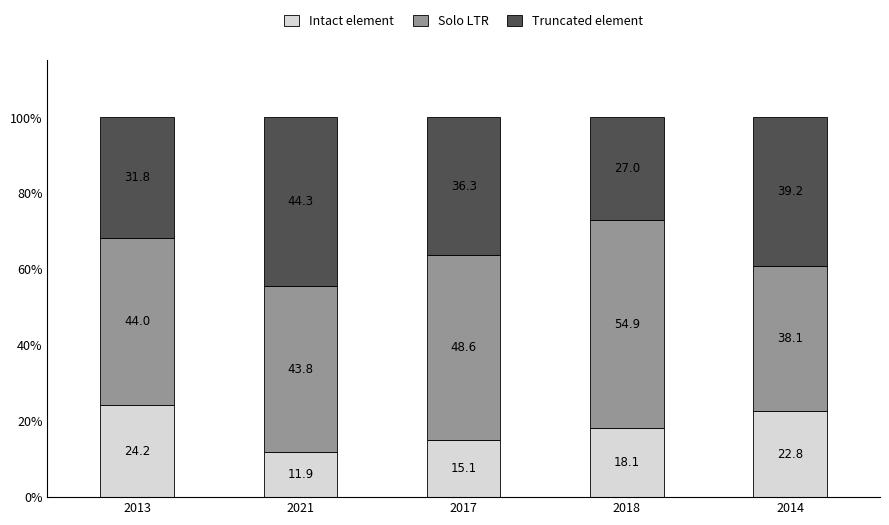

At which label does Intact element reach its peak?

2013